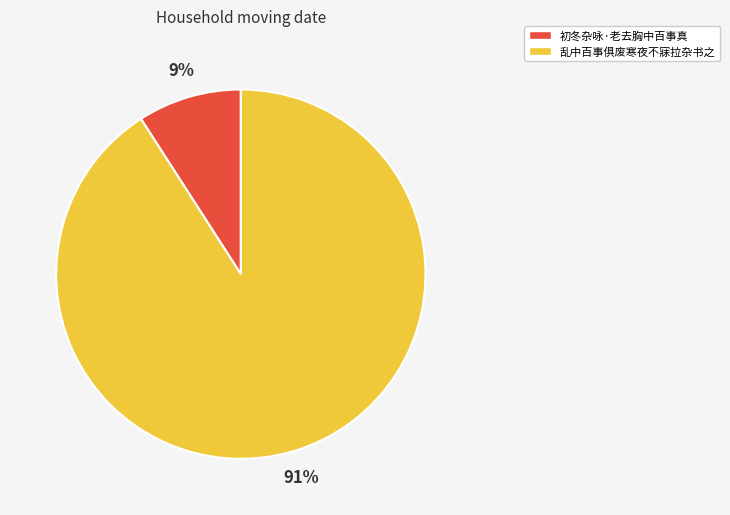

Is the sum of 乱中百事俱废寒夜不寐拉杂书之 and 初冬杂咏·老去胸中百事真 greater than half?

Yes